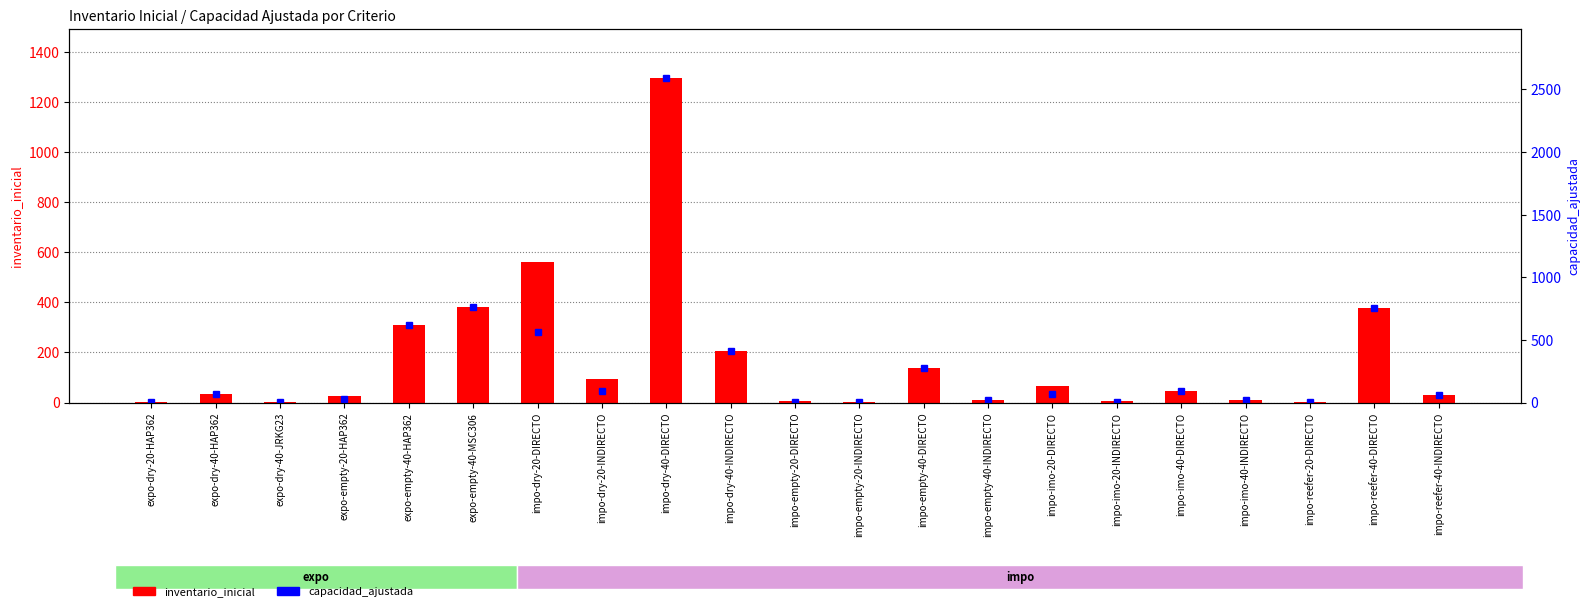

What is the label of the 1st bar from the left?

expo-dry-20-HAP362